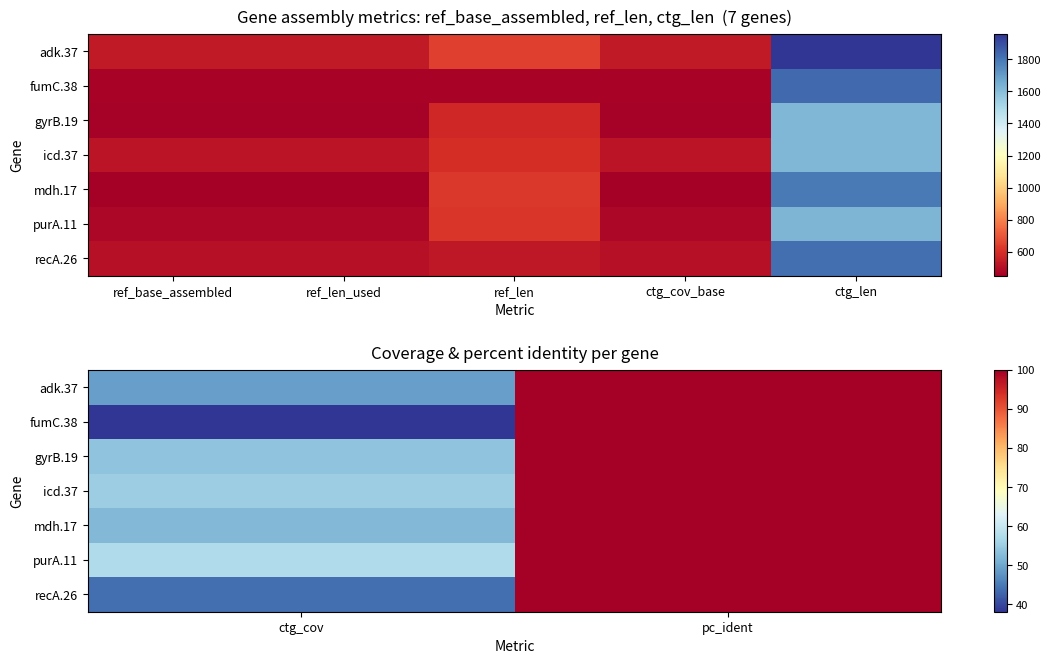

At which label does fumC.38 reach its minimum?

ctg_cov